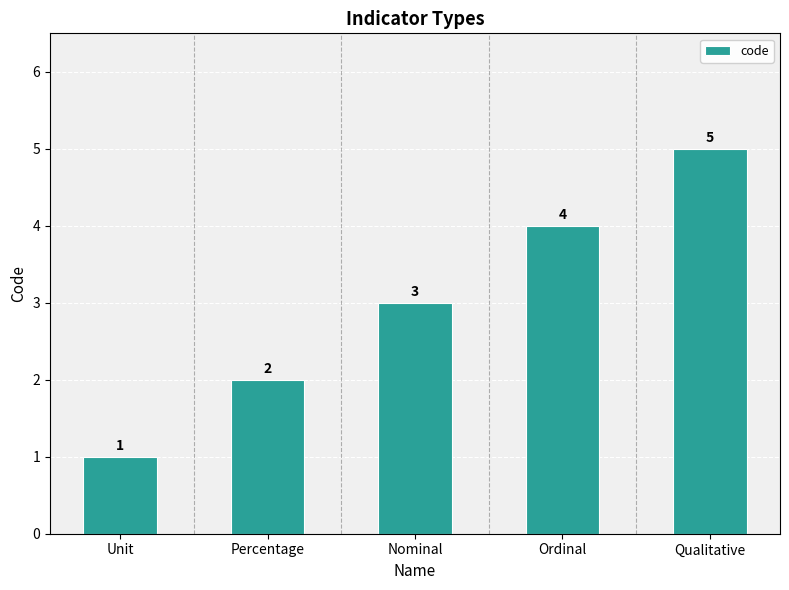

The value at Nominal is 3. True or false?

True